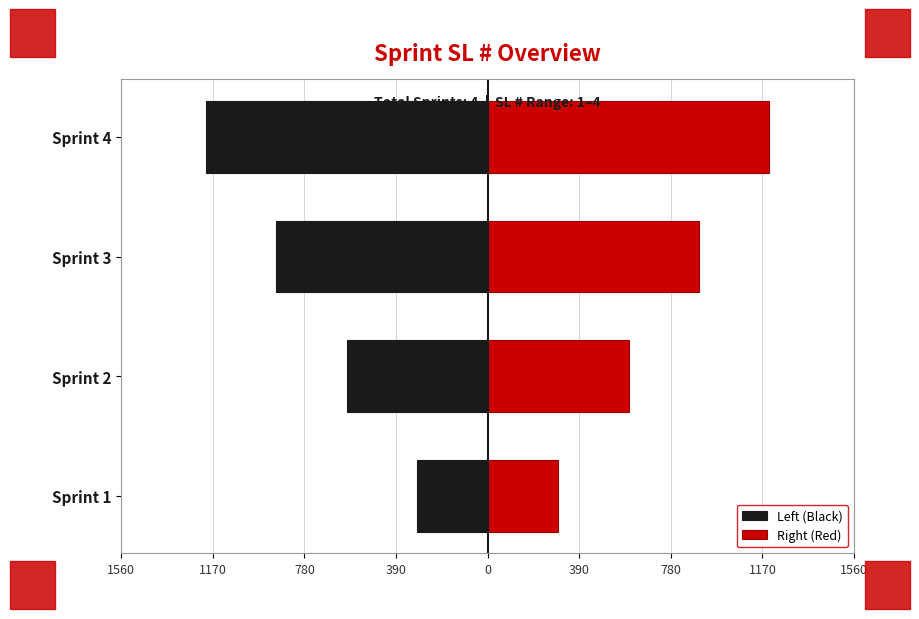

What is the value of the Left (Black) bar at the 2nd from the left?

-600